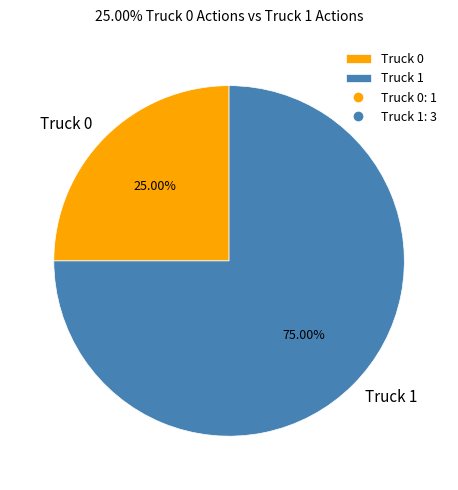

What percentage is the Truck 1 slice, to the nearest percent?

75%